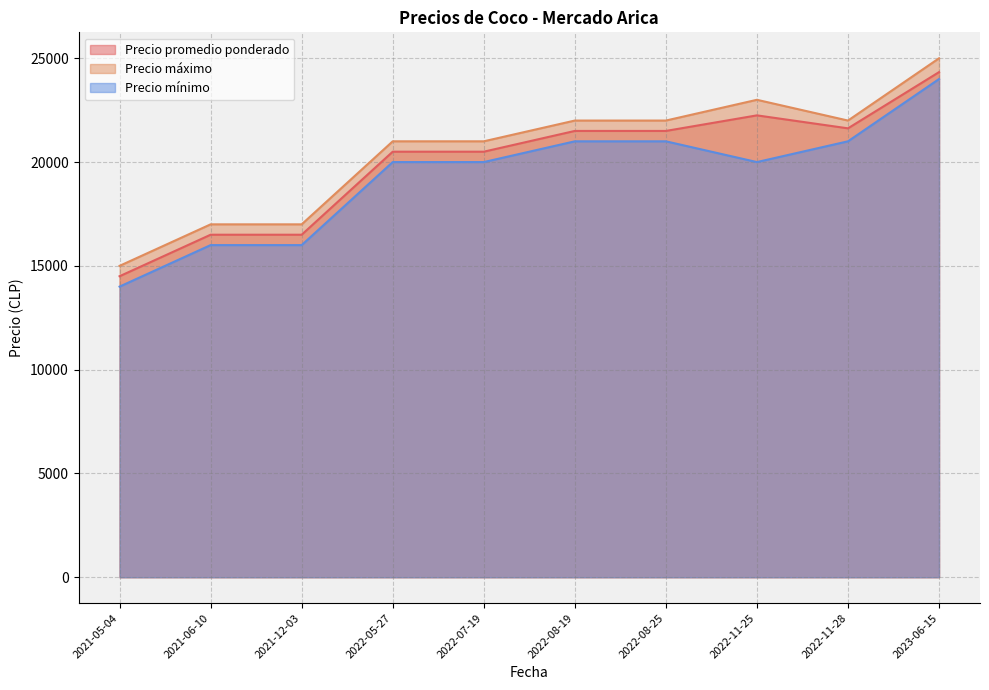

What is the difference between the highest and lowest values at 2022-11-28?

1000